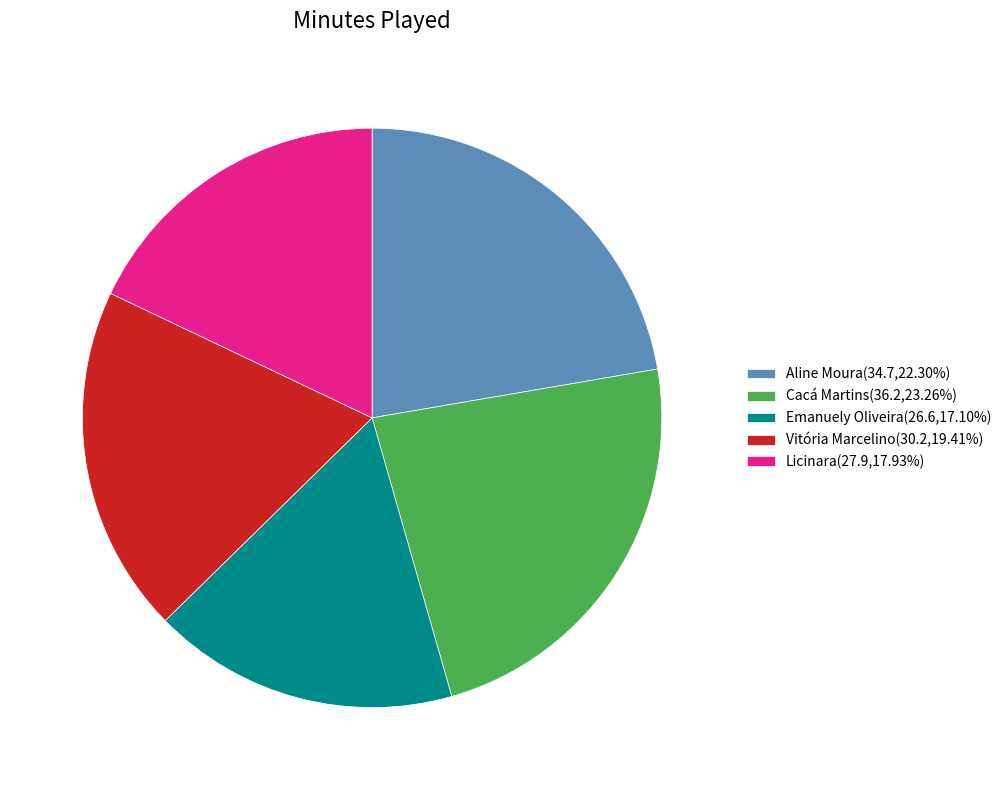

Count the number of slices in the pie.

5